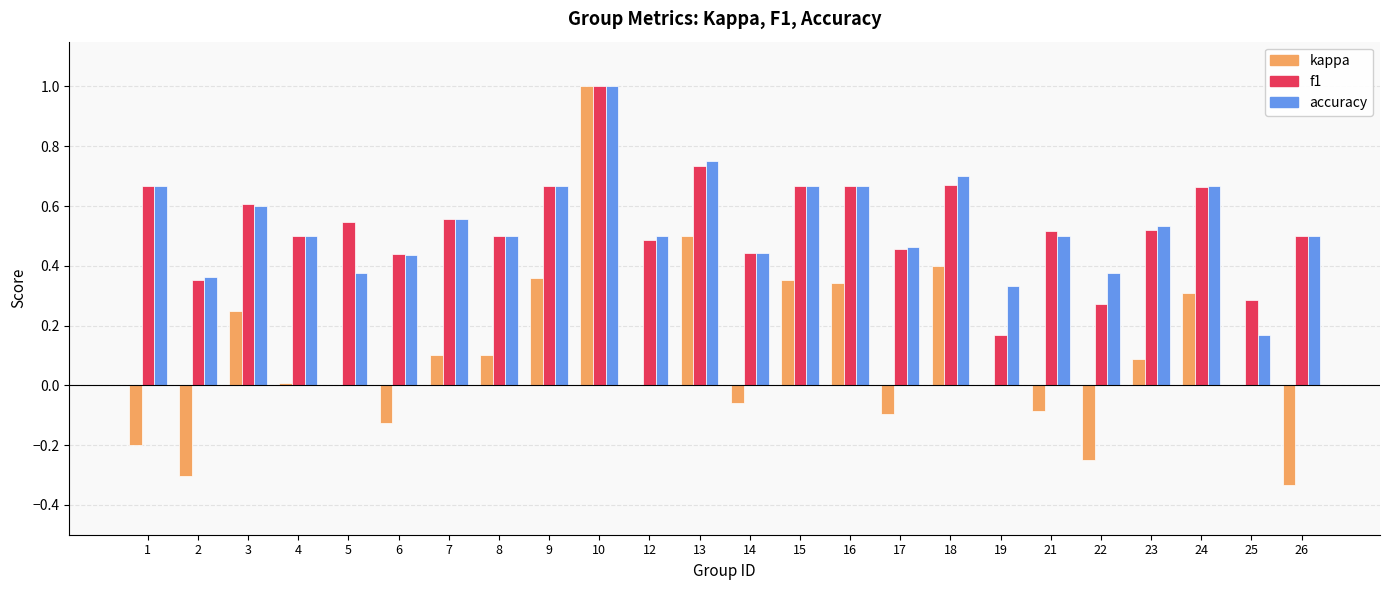

The accuracy series shows 0.7 at 4. True or false?

False